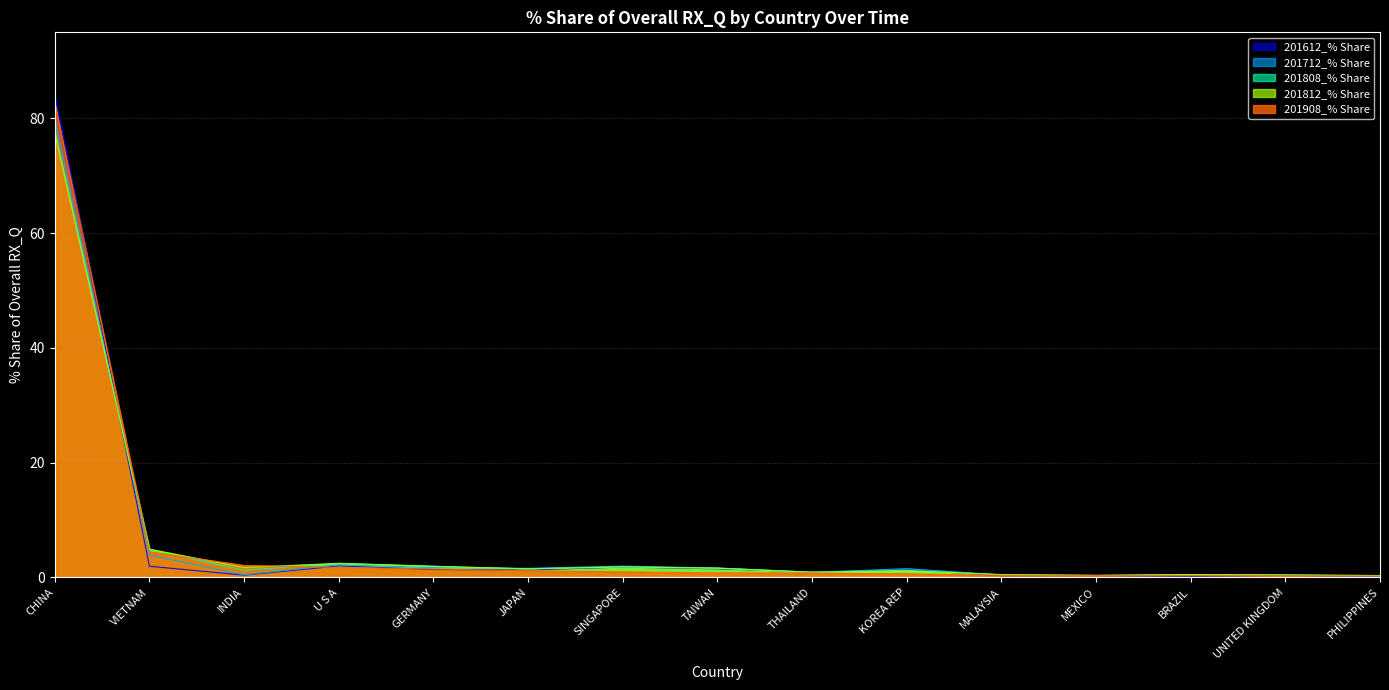

Reading left to right, list all the values displayed in this chart.

201612_% Share: 84.1	1.9	0.4	2.0	1.4	1.3	1.8	1.5	1.0	1.3	0.3	0.3	0.2	0.4	0.2
201712_% Share: 79.8	3.9	0.5	2.2	1.7	1.6	2.0	1.6	0.9	1.5	0.4	0.4	0.5	0.4	0.2
201808_% Share: 77.8	4.9	1.3	2.4	1.9	1.5	1.8	1.6	0.9	1.3	0.5	0.3	0.5	0.4	0.3
201812_% Share: 77.4	4.9	1.7	2.5	1.9	1.5	1.8	1.6	0.9	1.2	0.5	0.3	0.5	0.4	0.3
201908_% Share: 82.8	4.5	2.1	1.7	1.5	1.2	1.0	0.8	0.8	0.6	0.4	0.3	0.3	0.3	0.2